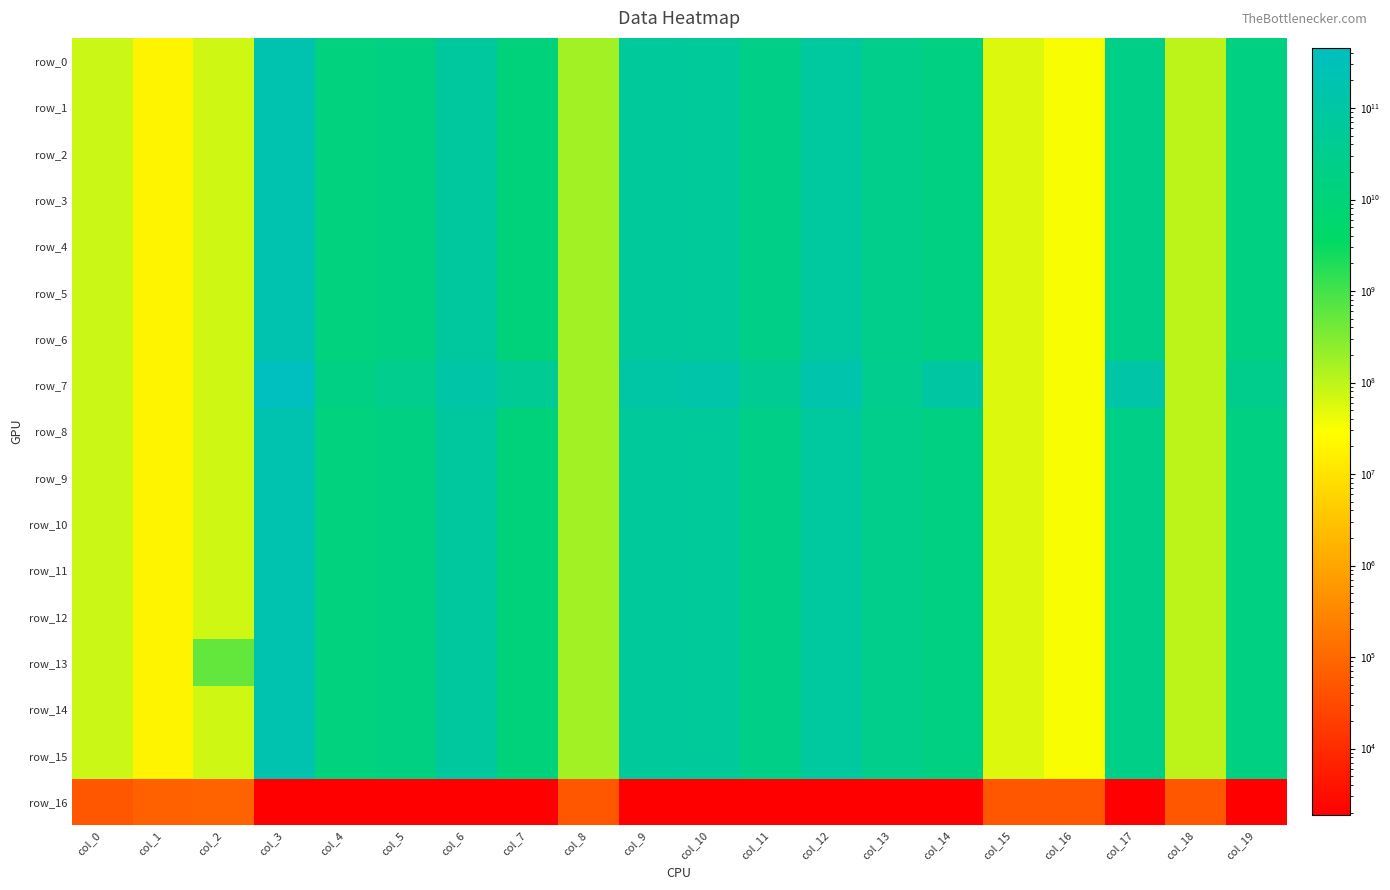

The row_5 series shows 326808841901.1 at col_3. True or false?

False